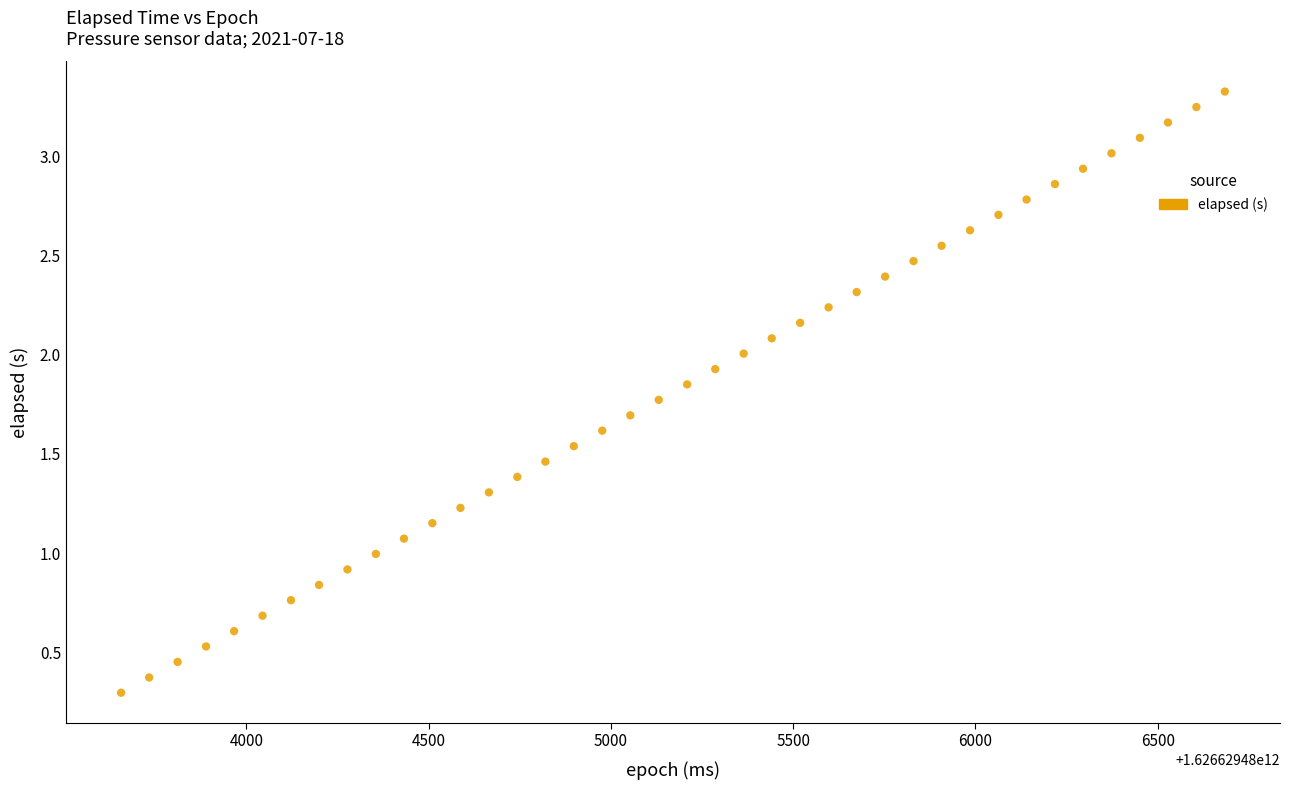

What is the range of X values (max minus min)?

3028.0